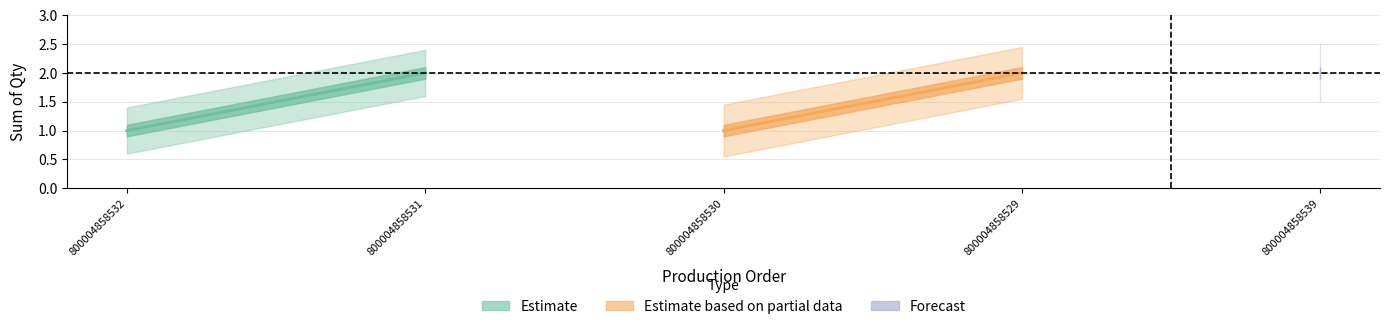

List the labels in order of value, smallest first.

800004858532, 800004858530, 800004858531, 800004858529, 800004858539